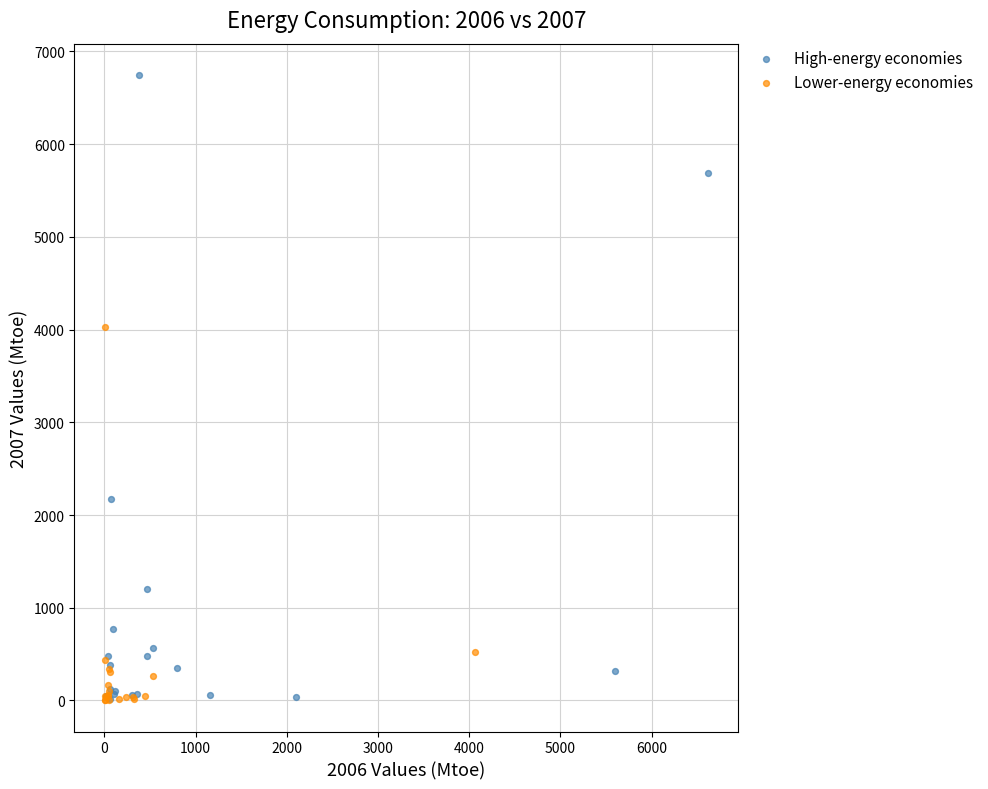

What are all the series names shown in the legend?

High-energy economies, Lower-energy economies